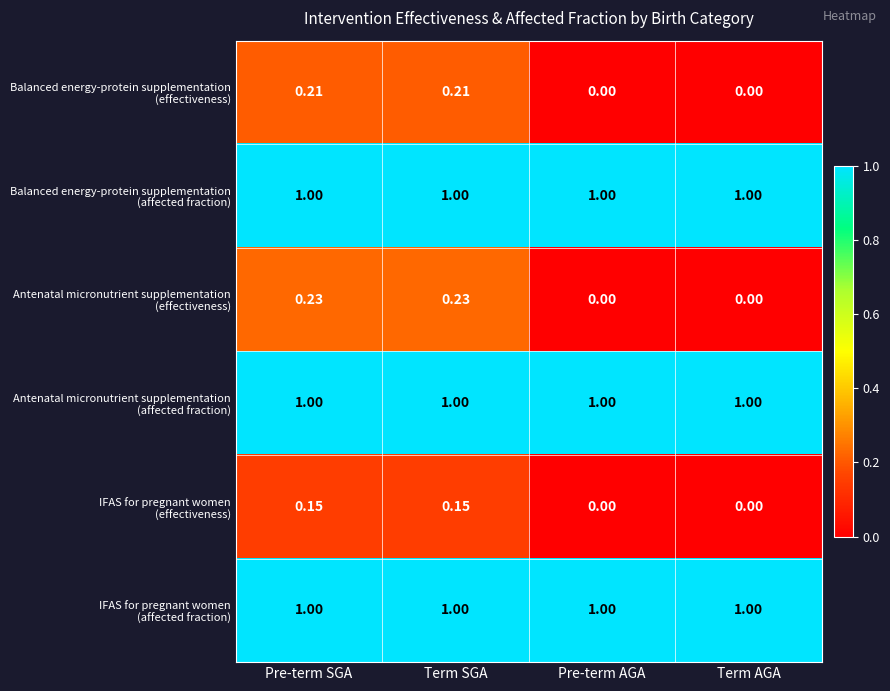

What is the maximum value shown in the chart?

1.0